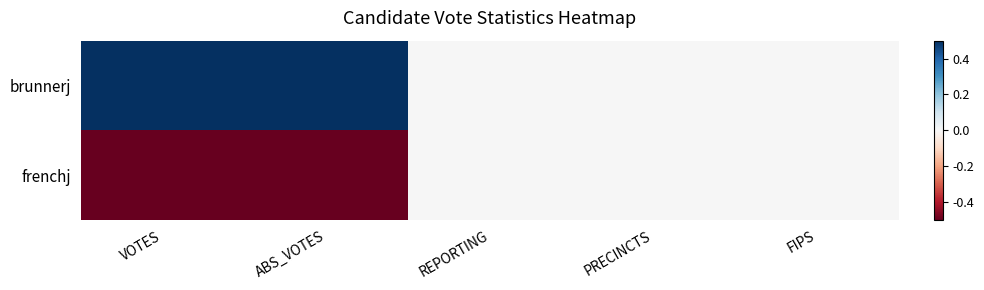

At VOTES, list the series in order from largest to smallest.

brunnerj, frenchj